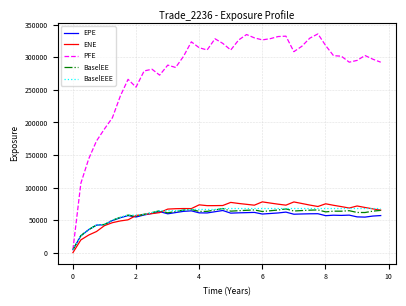

Which series has the largest total across all categories?

PFE